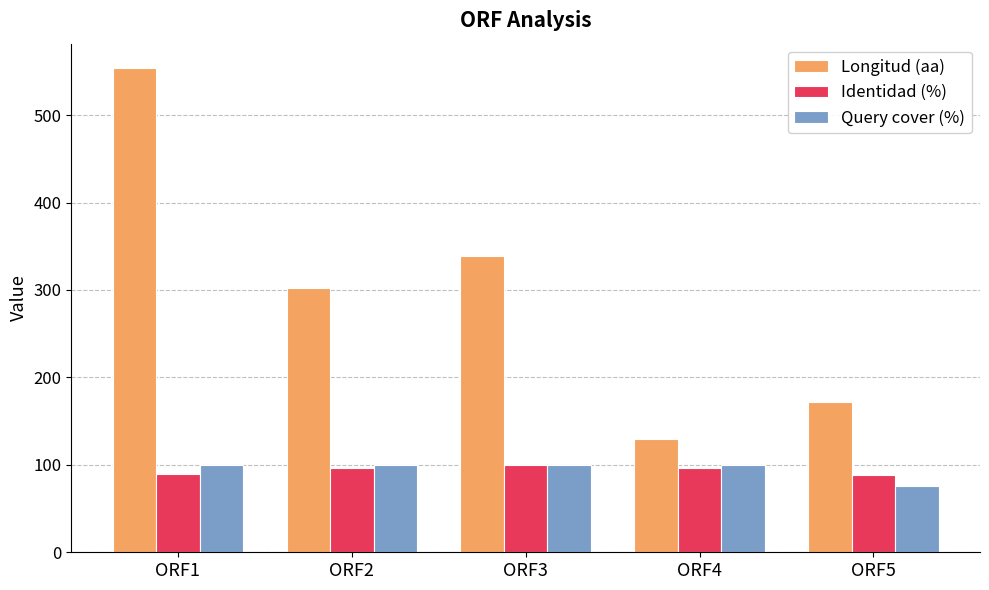

What is the value of the Query cover (%) bar at the 1st from the left?

100.0